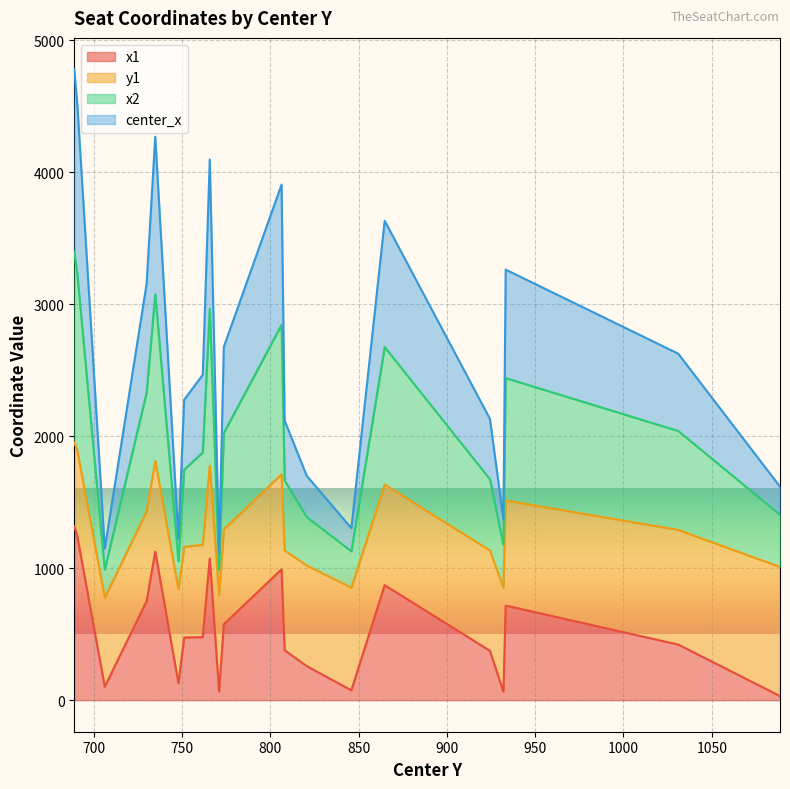

At which category is the sum across all series the highest?

688.957763671875